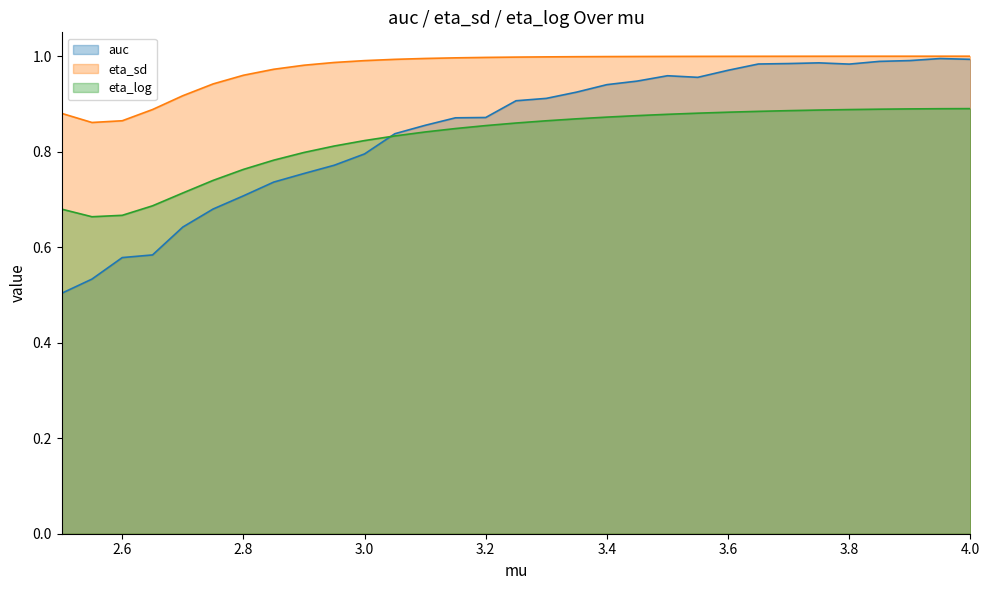

At which label is eta_log closest to 0?

2.55